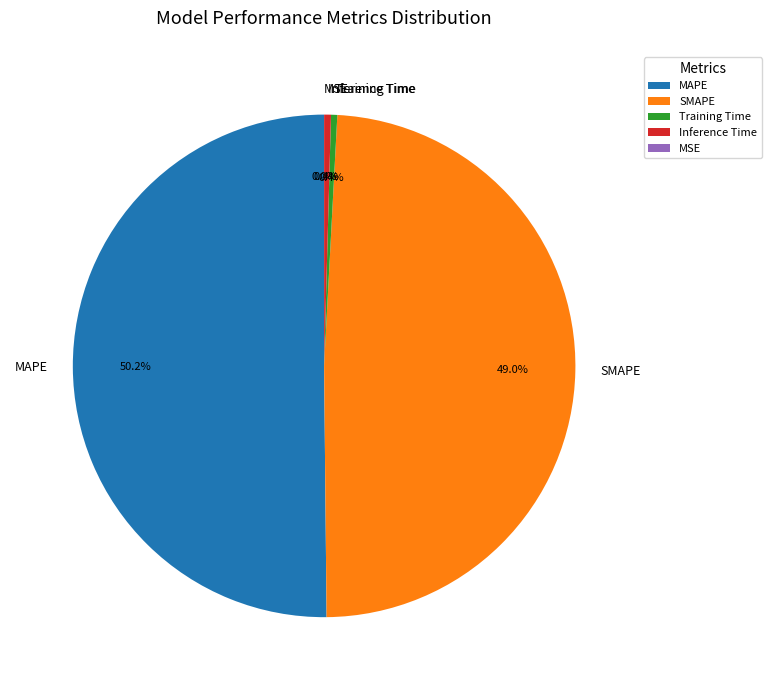

To the nearest percent, what is the difference between the largest and smallest slice percentages?

50%